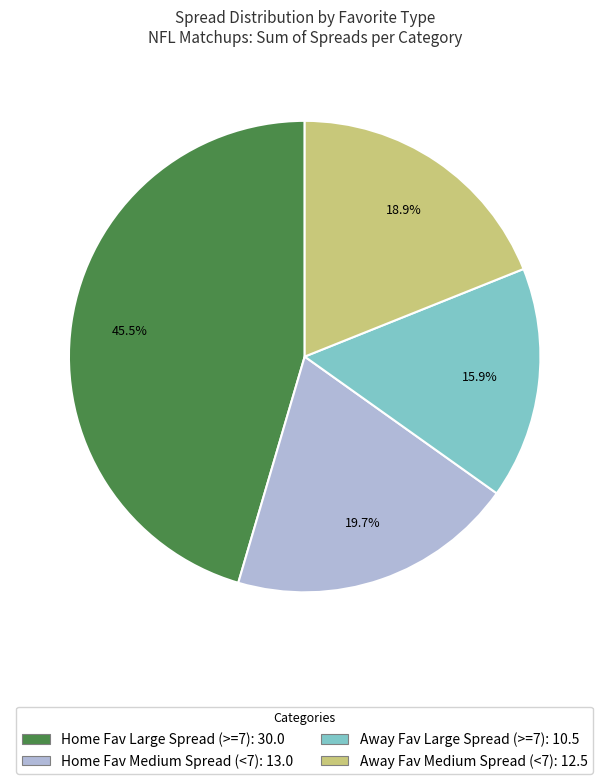

What is the ratio of the value at Home Fav Medium Spread (<7): 13.0 to the value at Away Fav Large Spread (>=7): 10.5?

1.2